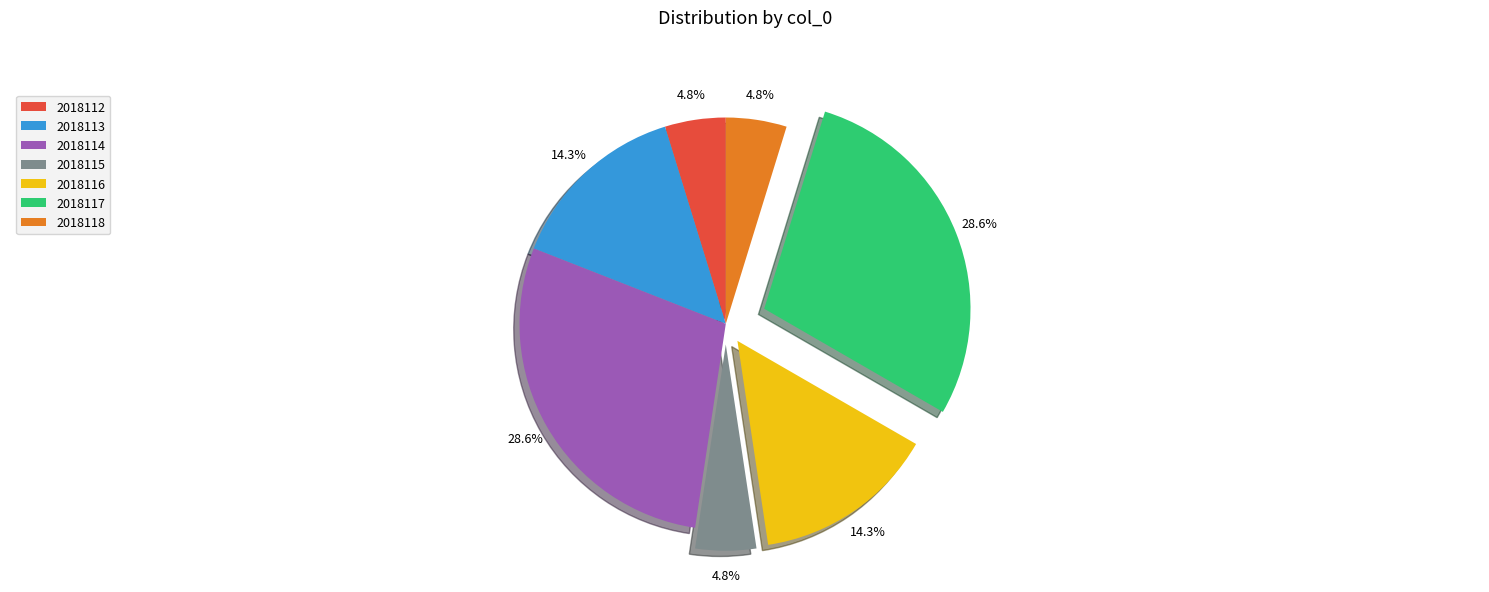

To the nearest percent, what is the difference between the largest and smallest slice percentages?

24%